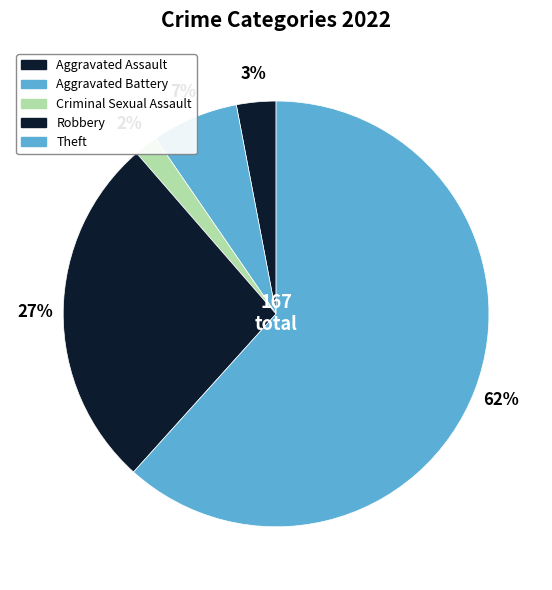

How many segments does this pie chart have?

5